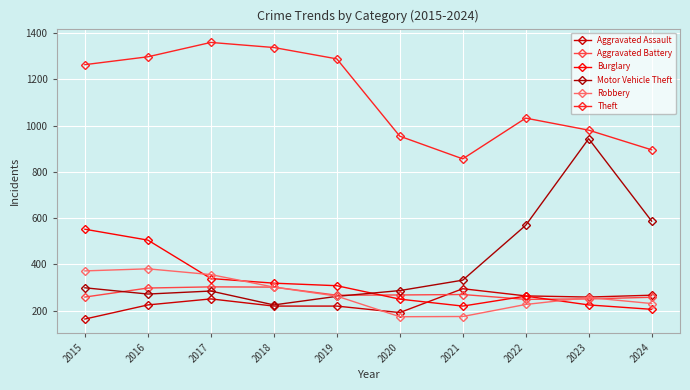

At which label does Burglary reach its minimum?

2024